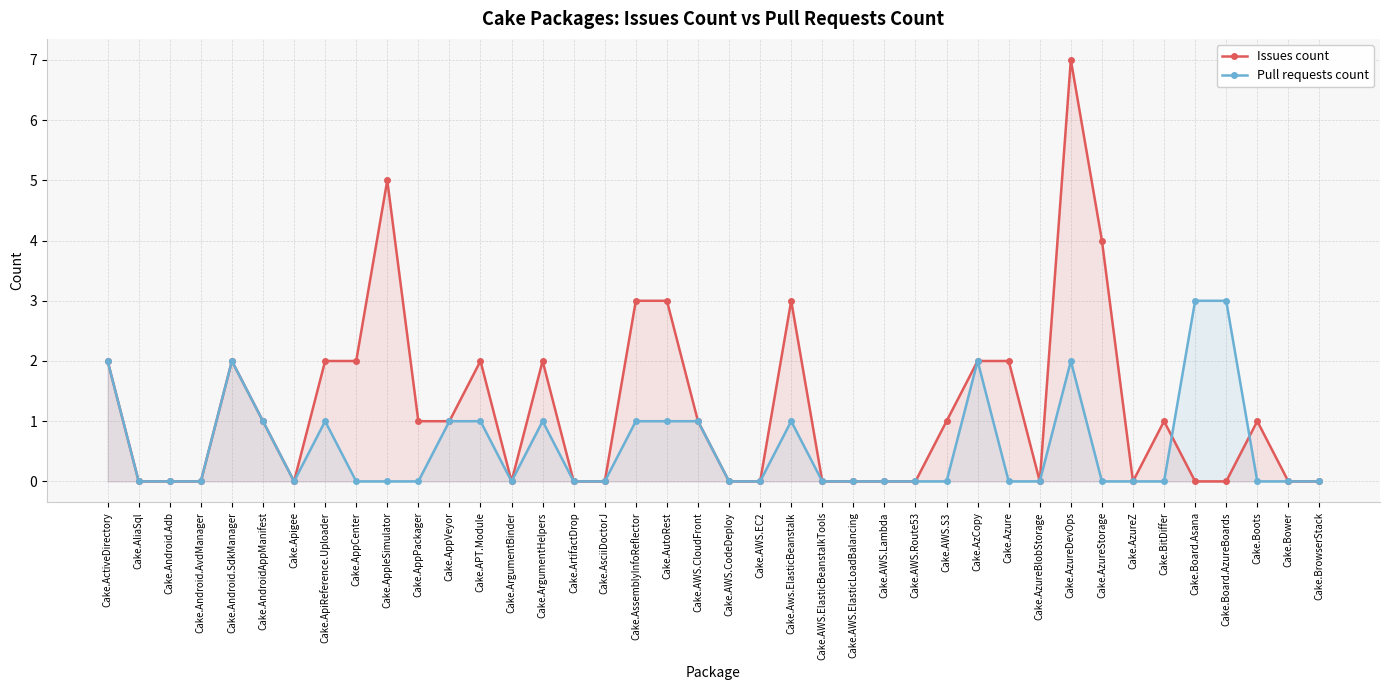

Which category has the lowest value across all series?

Cake.AliaSql